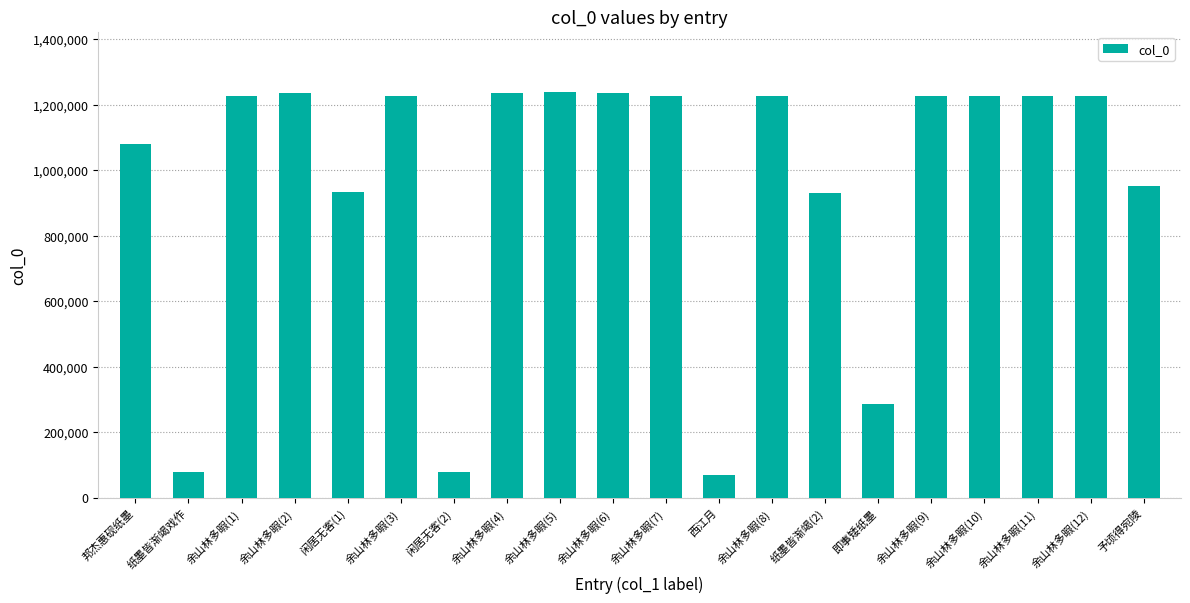

What is the difference between the second highest and second lowest values?

1156887